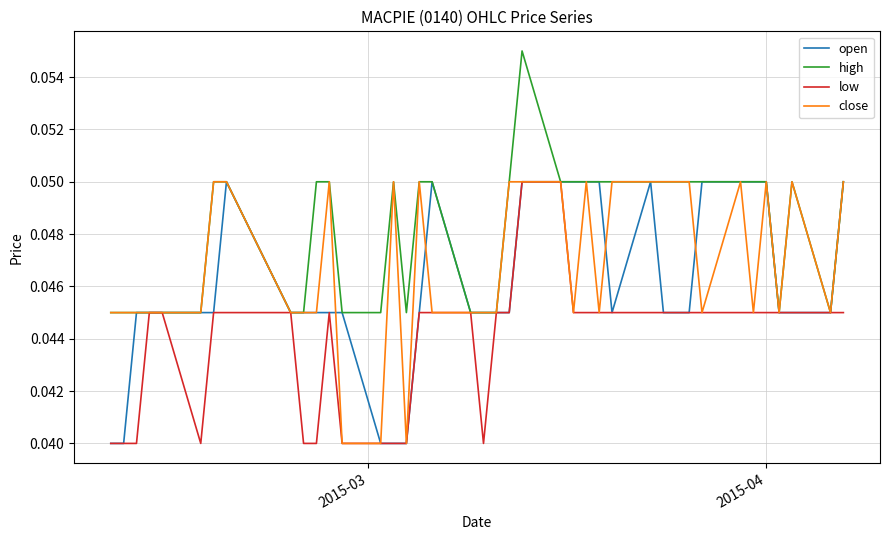

Which series has the largest total across all categories?

high